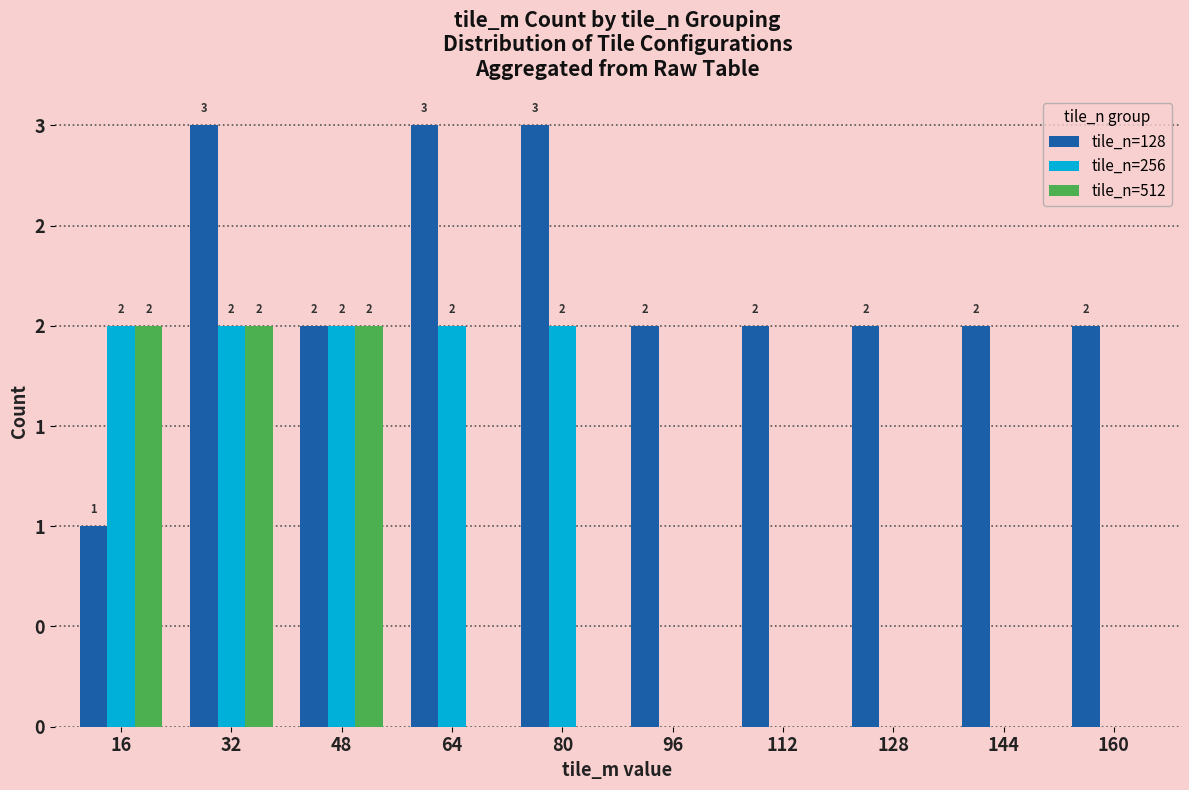

What is the total value across all series at 80?

5